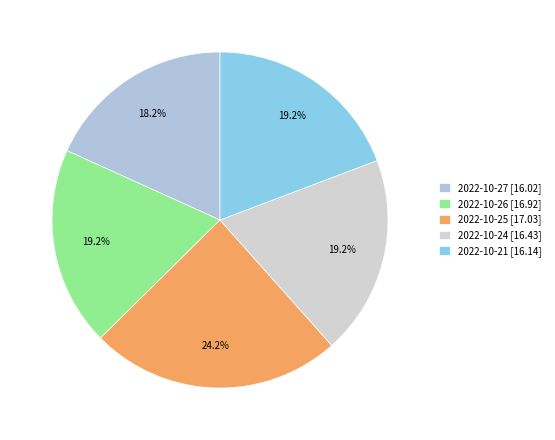

Does 2022-10-27 account for over 50% of the chart?

No